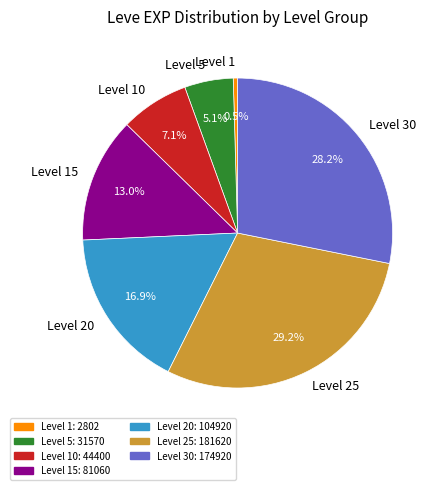

What is the smallest slice in the pie chart?

Level 1